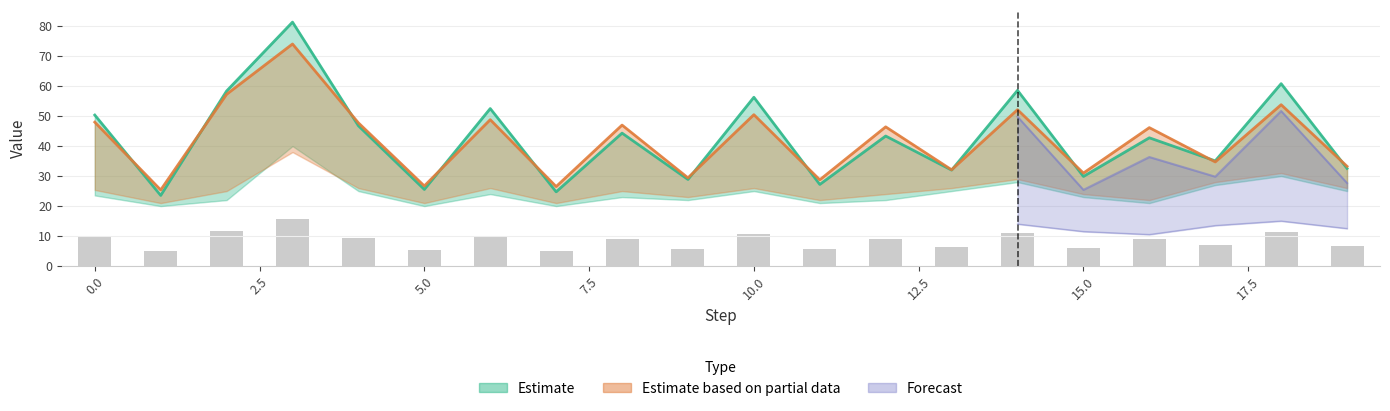

Is it true that row1_col0 equals 74.0 at 3?

True